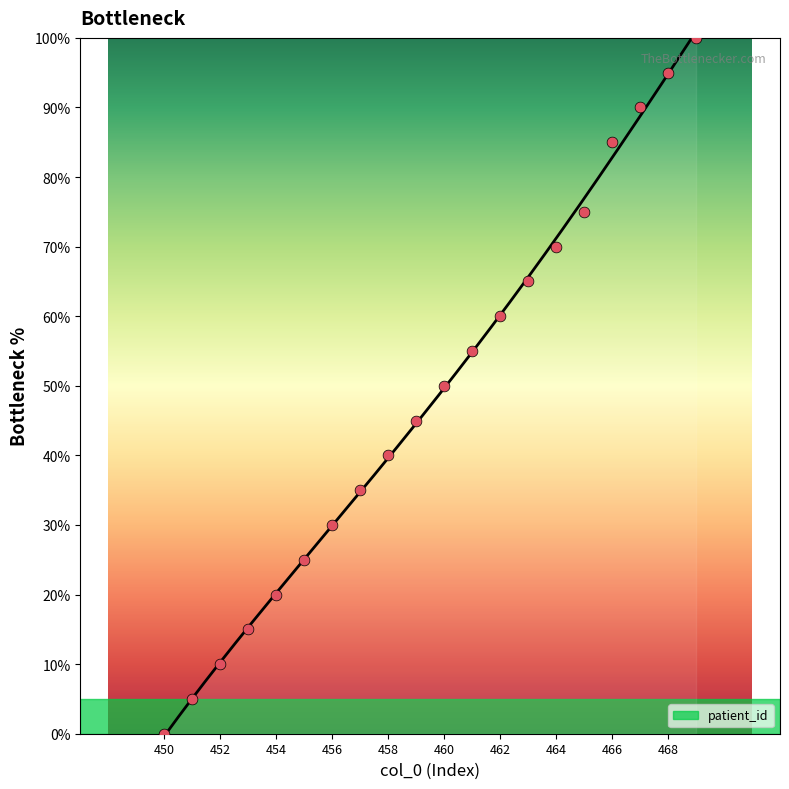

Which has a higher value, 468 or 453?

468